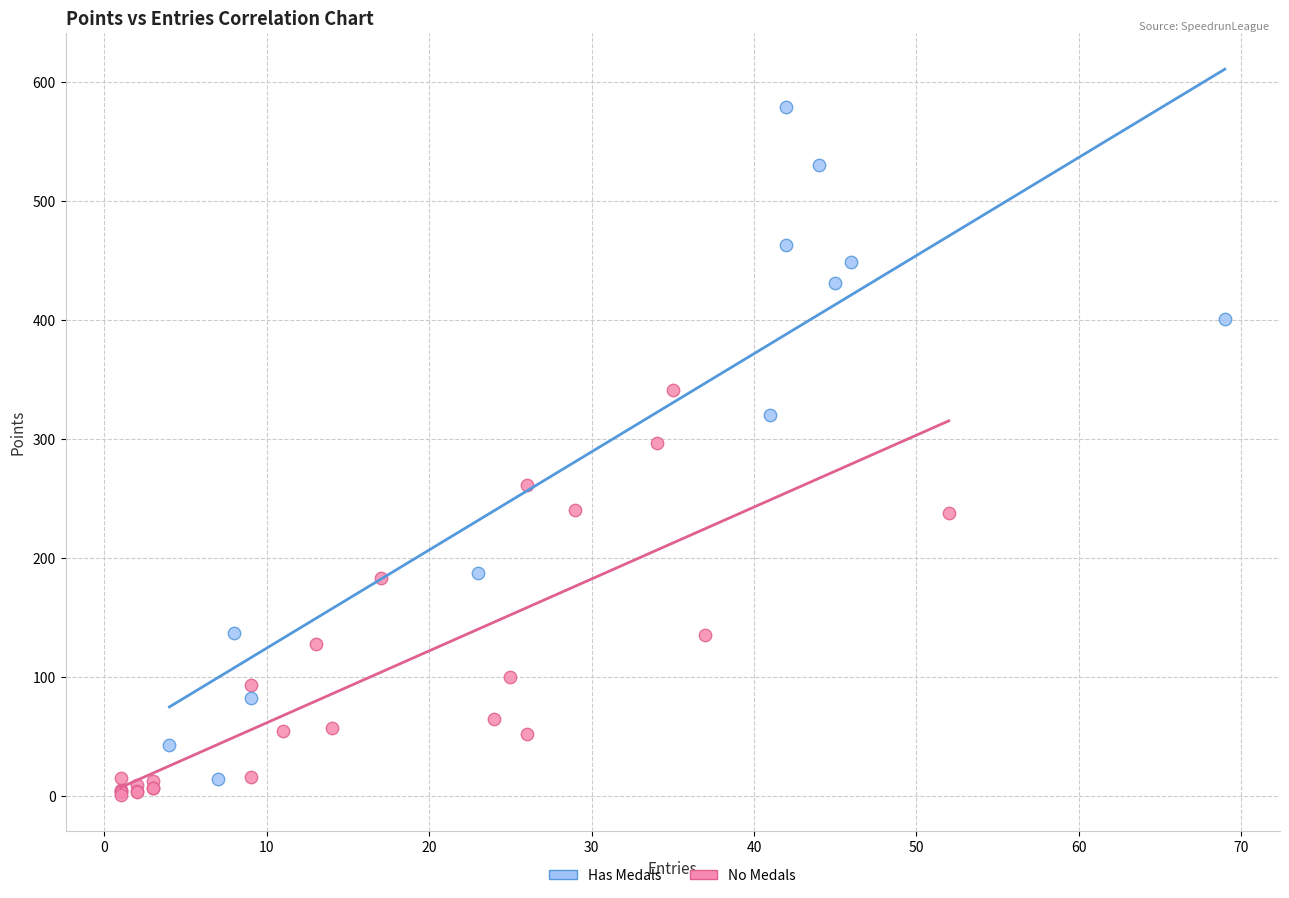

Which series has the widest spread of Y values?

Has Medals